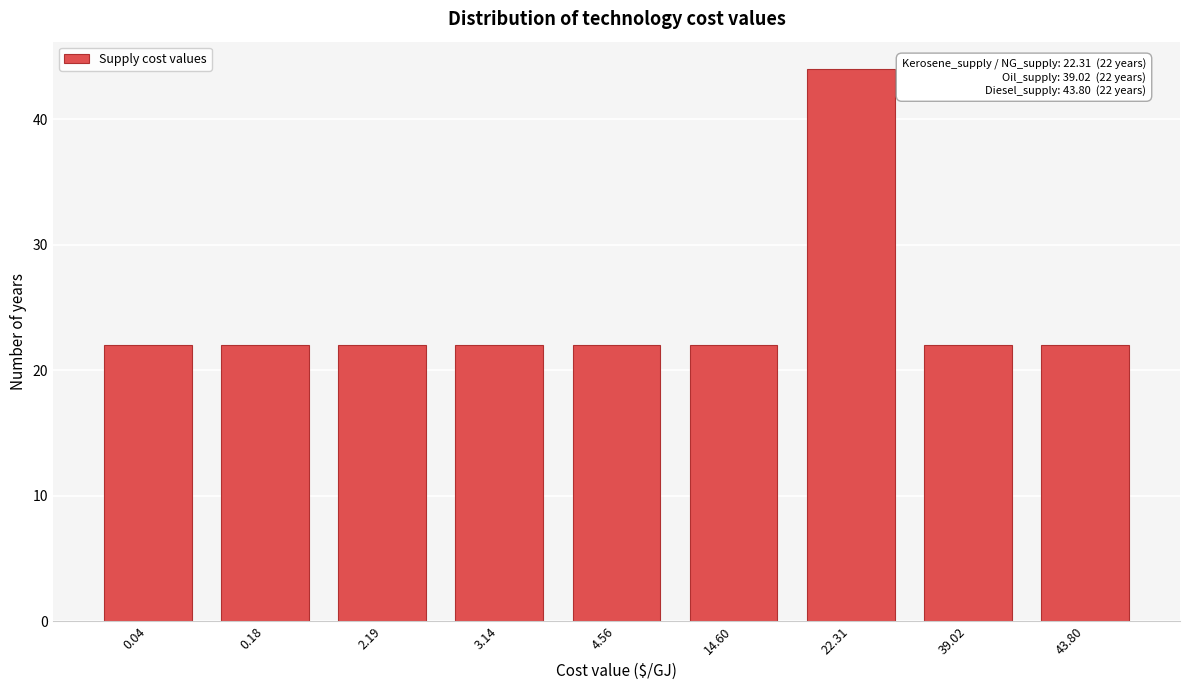

Reading left to right, what are all the values shown in this chart?

0.04=22	0.18=22	2.19=22	3.14=22	4.56=22	14.60=22	22.31=44	39.02=22	43.80=22